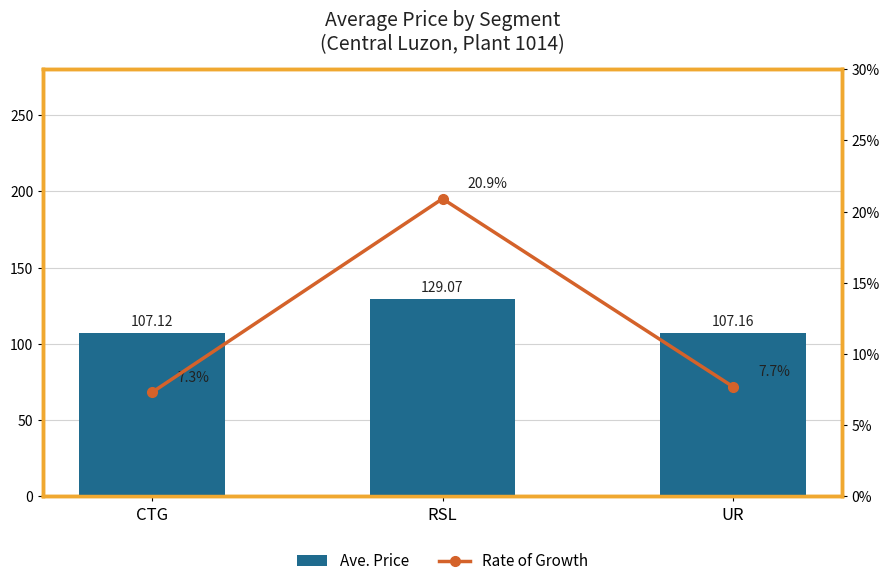

What is the sum of the Rate of Growth values at CTG and RSL?

28.2